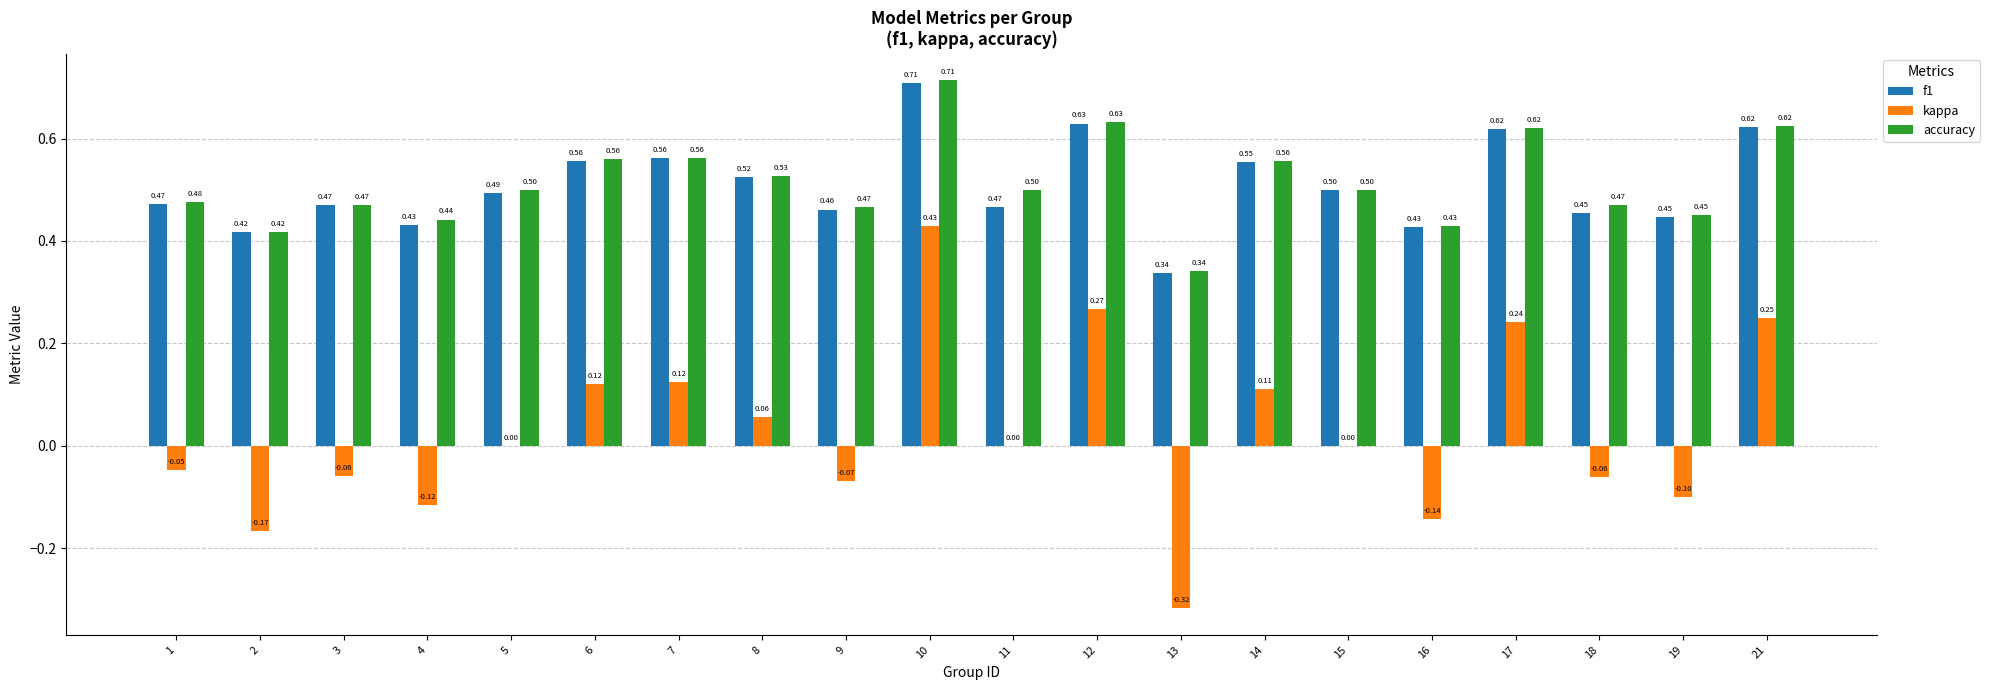

Which series has the largest total across all categories?

accuracy